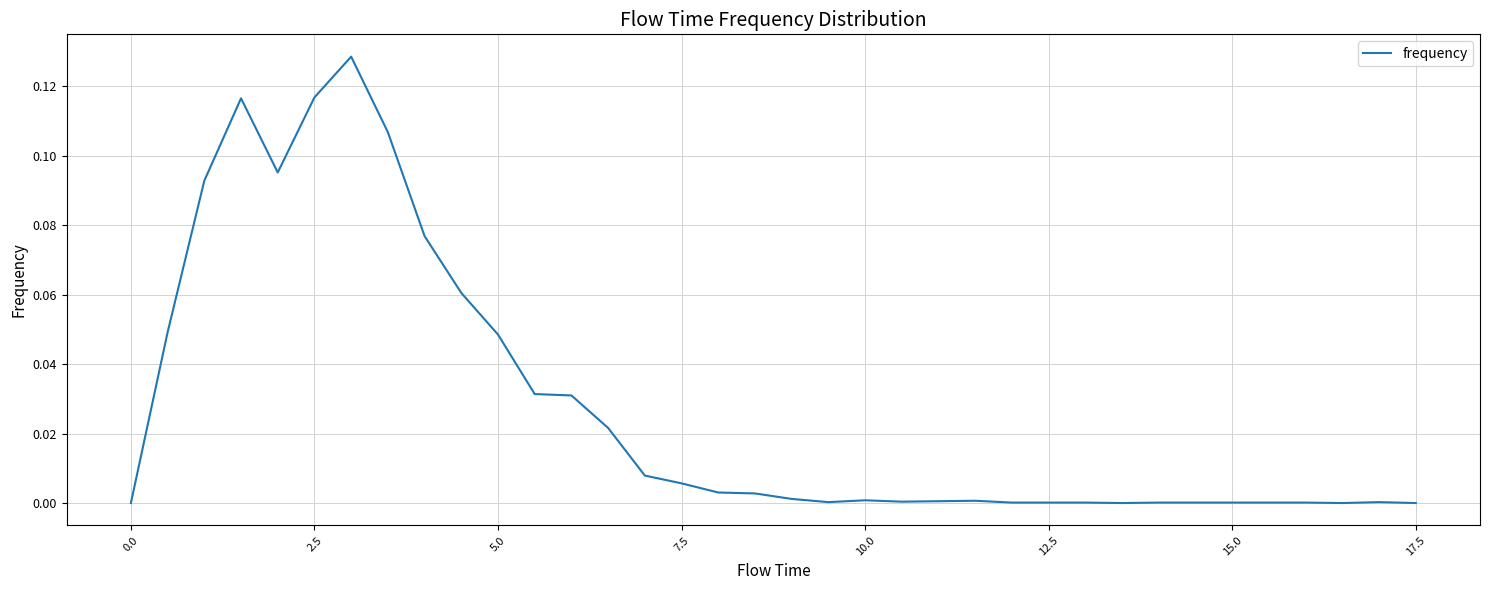

Does the chart have visible grid lines?

Yes